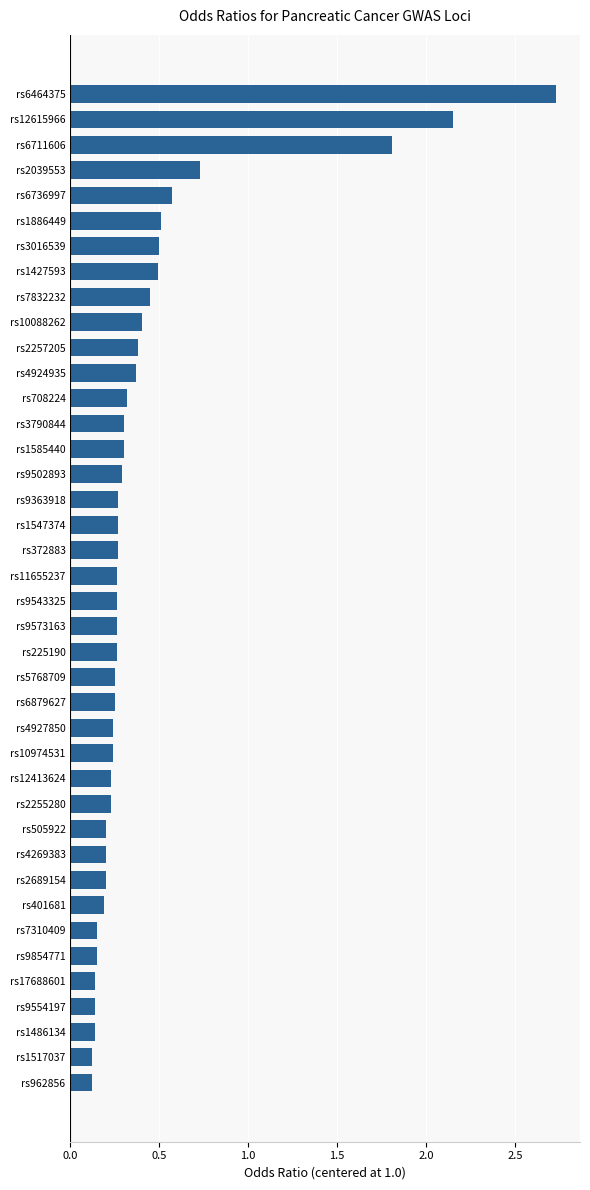

At which category does the chart reach its peak across all series?

rs6464375